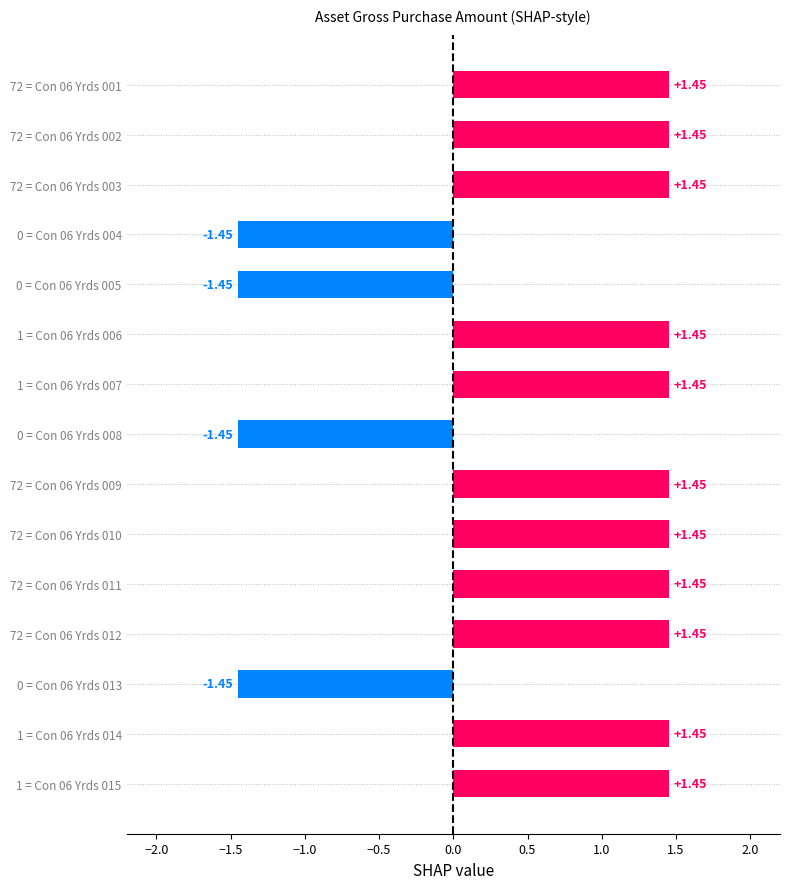

What is the average value?

0.7